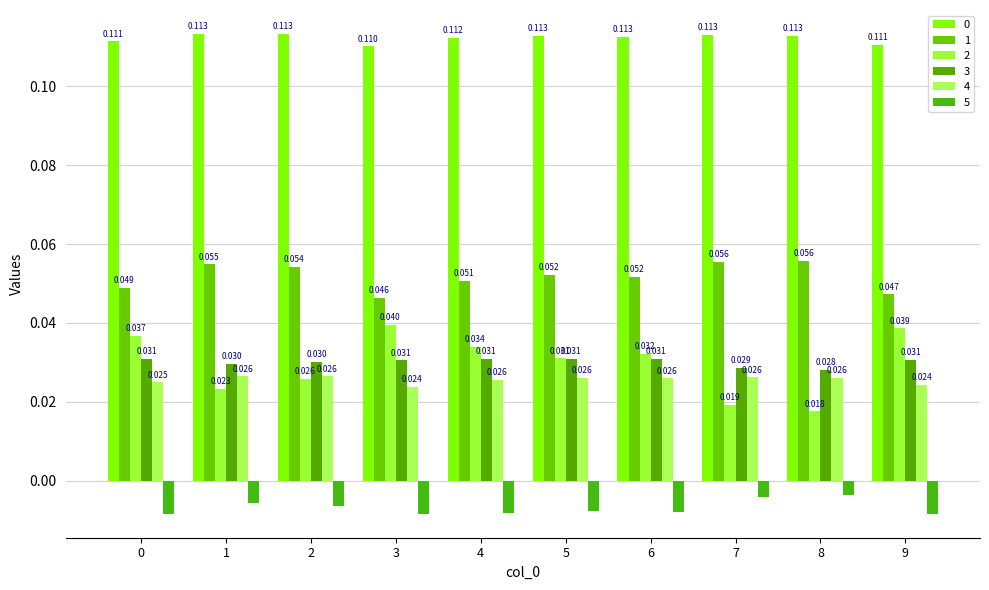

How many series are shown in this chart?

6